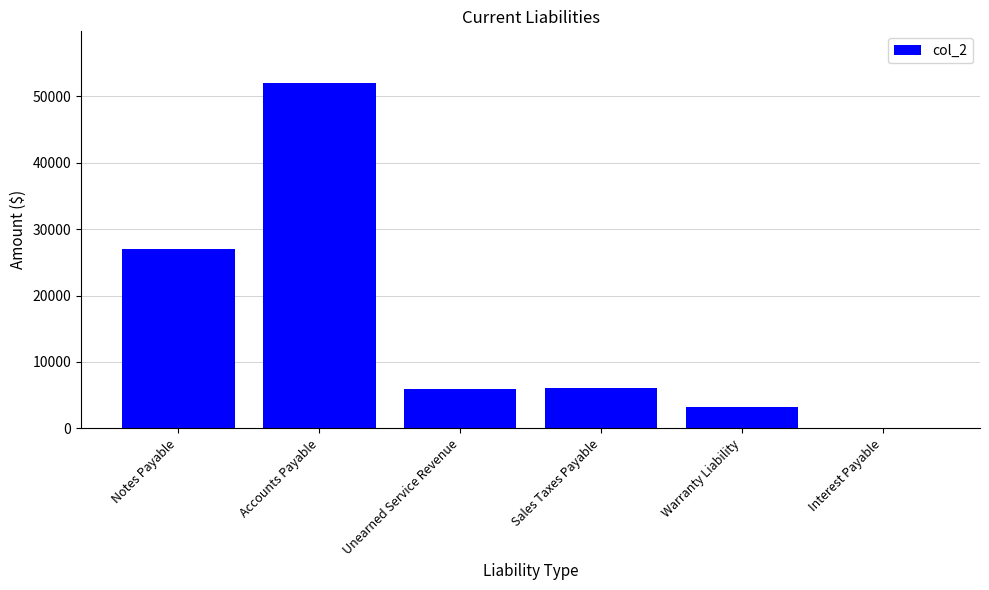

The chart shows a value of 27000 at Notes Payable. True or false?

True